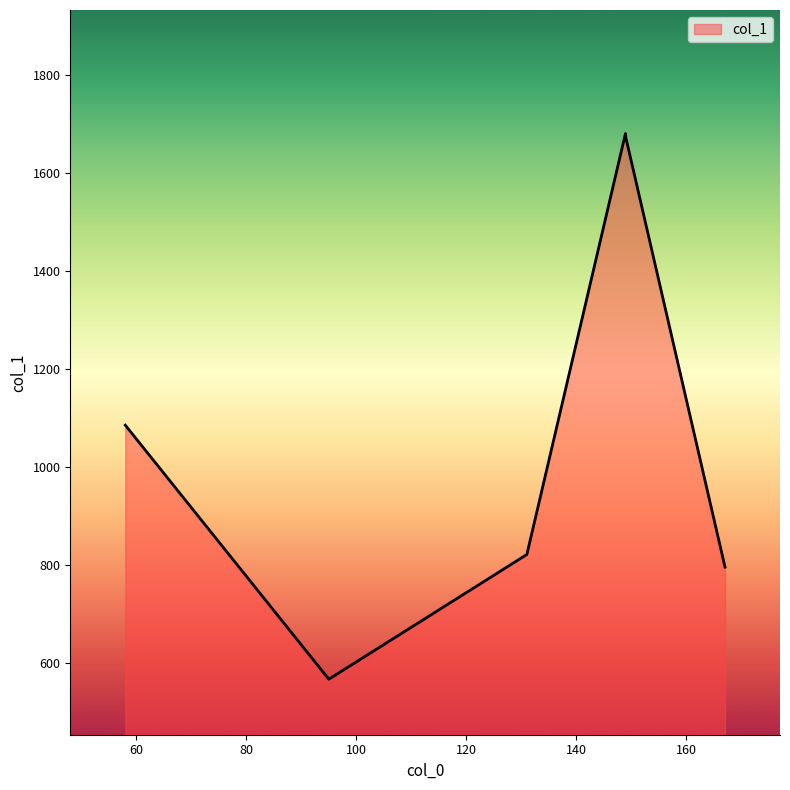

What is the minimum value shown in the chart?

566.8